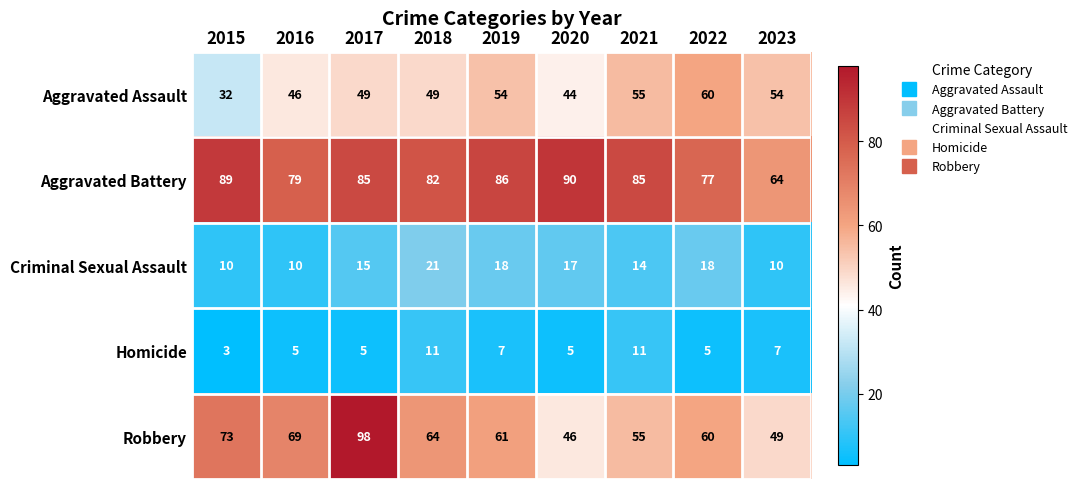

What is the average value of the Homicide series?

7